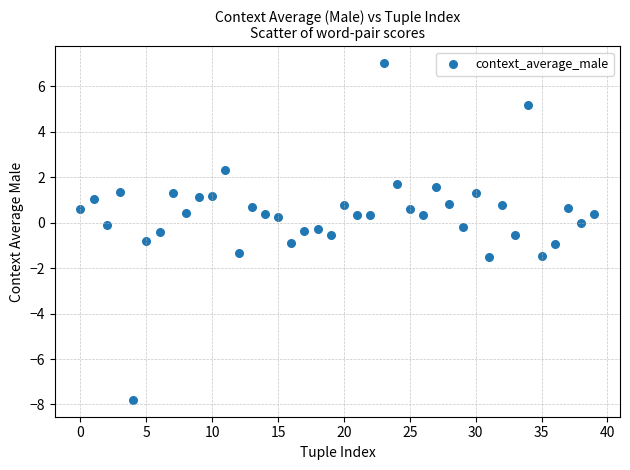

What is the range of Y values (max minus min)?

14.8